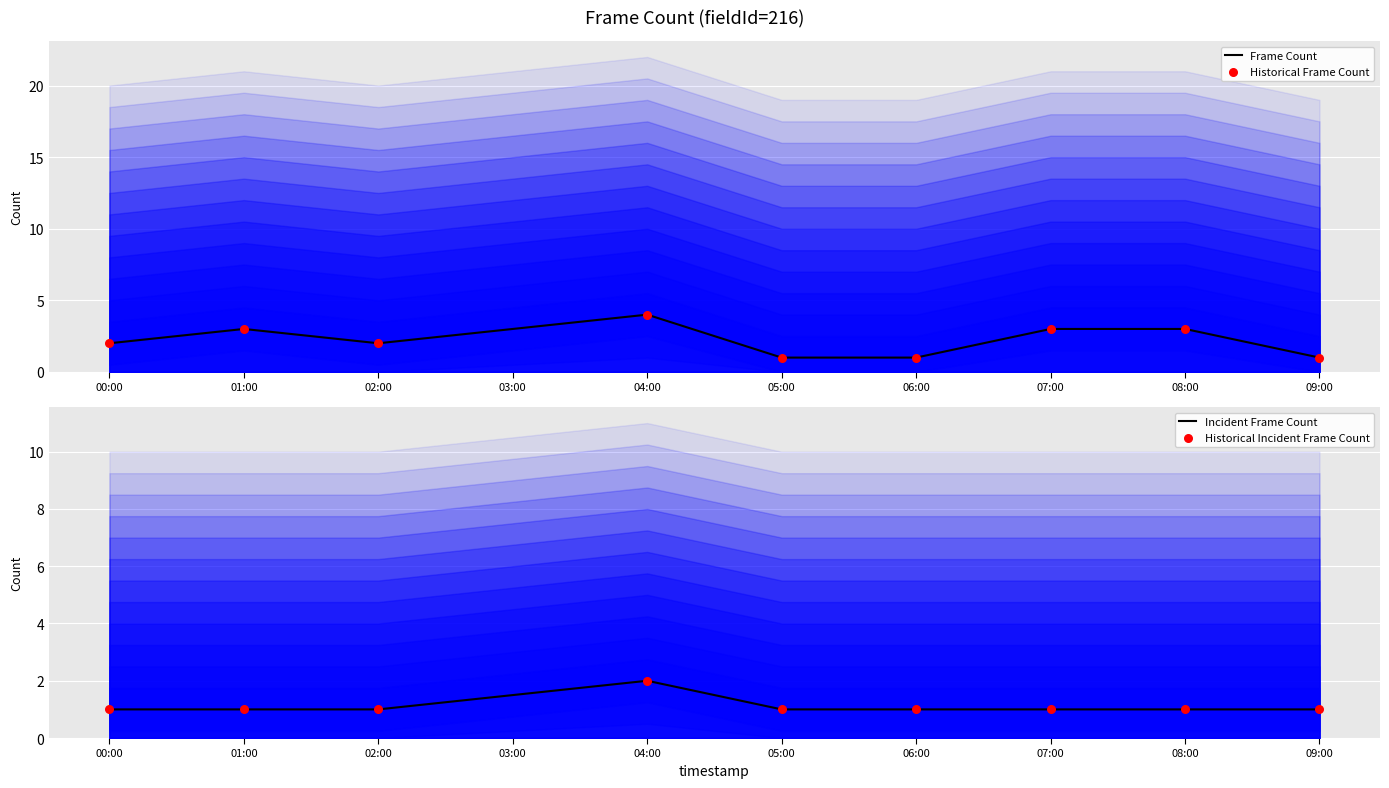

The value of Frame Count at 06:00 is 0. True or false?

False